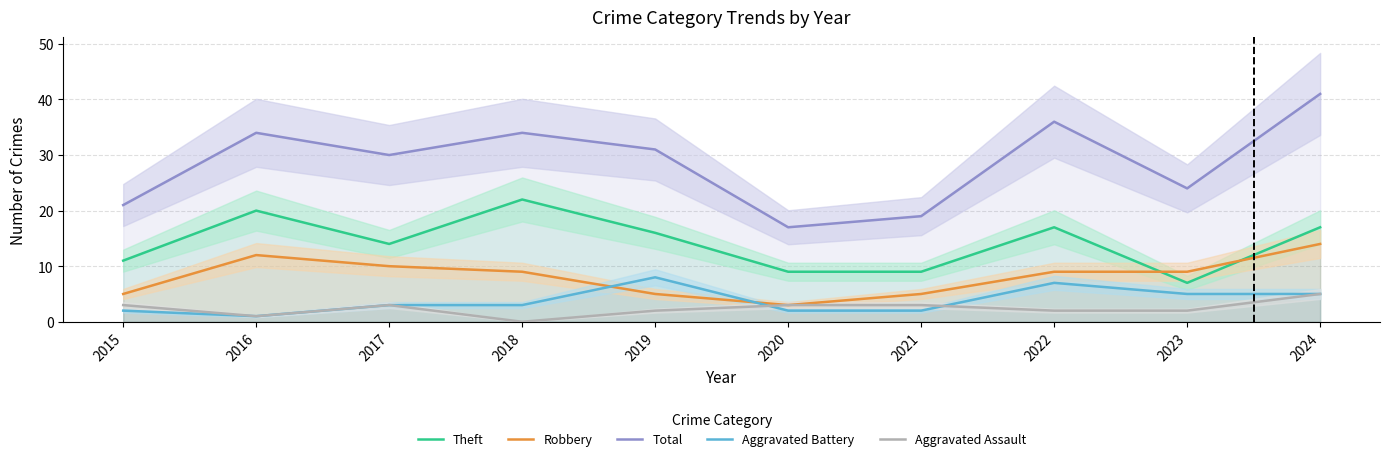

How many data points in Aggravated Battery are less than 3?

4